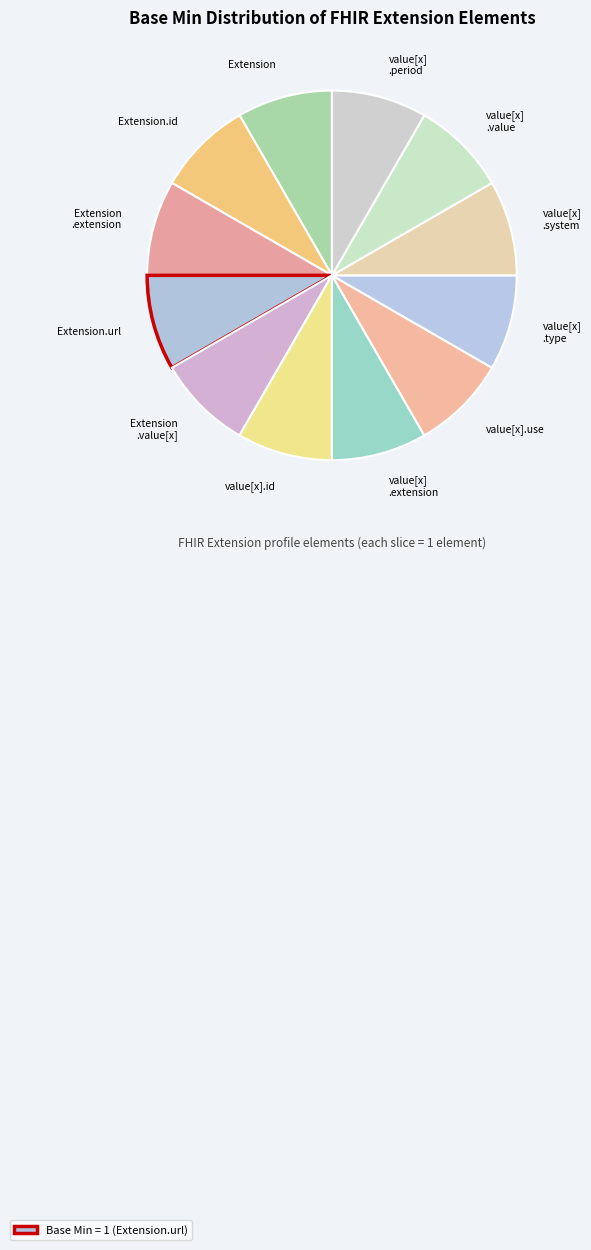

True or false: value[x] .type accounts for 8% of the total.

True